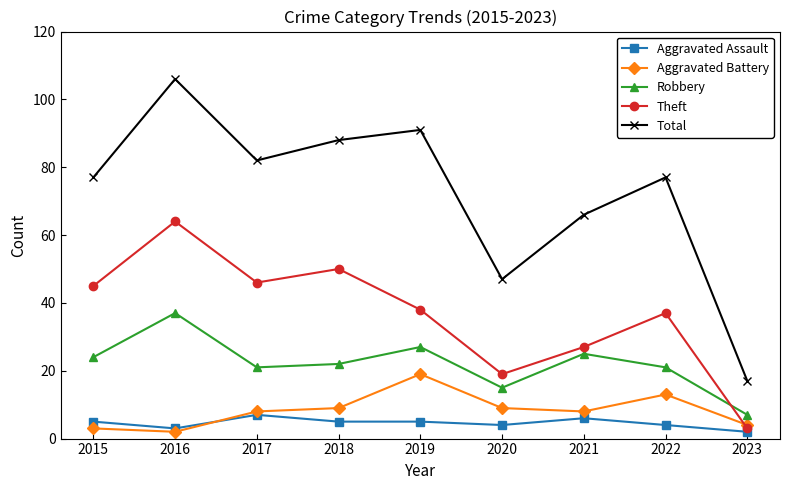

What are all the series names shown in the legend?

Aggravated Assault, Aggravated Battery, Robbery, Theft, Total